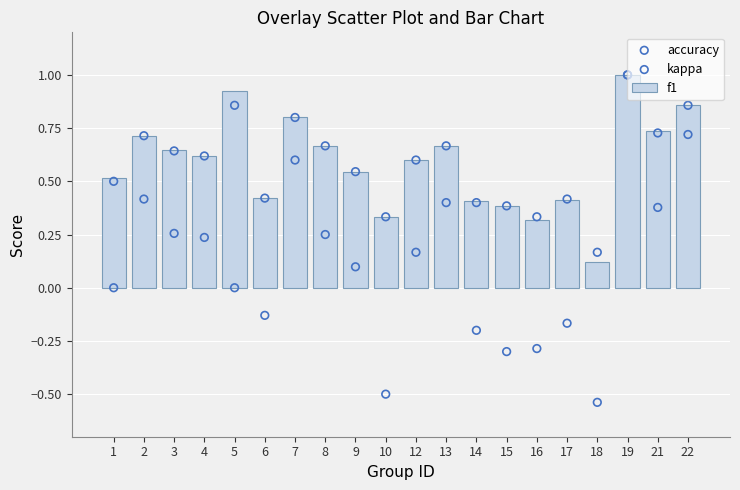

What are all the series names shown in the legend?

f1, accuracy, kappa